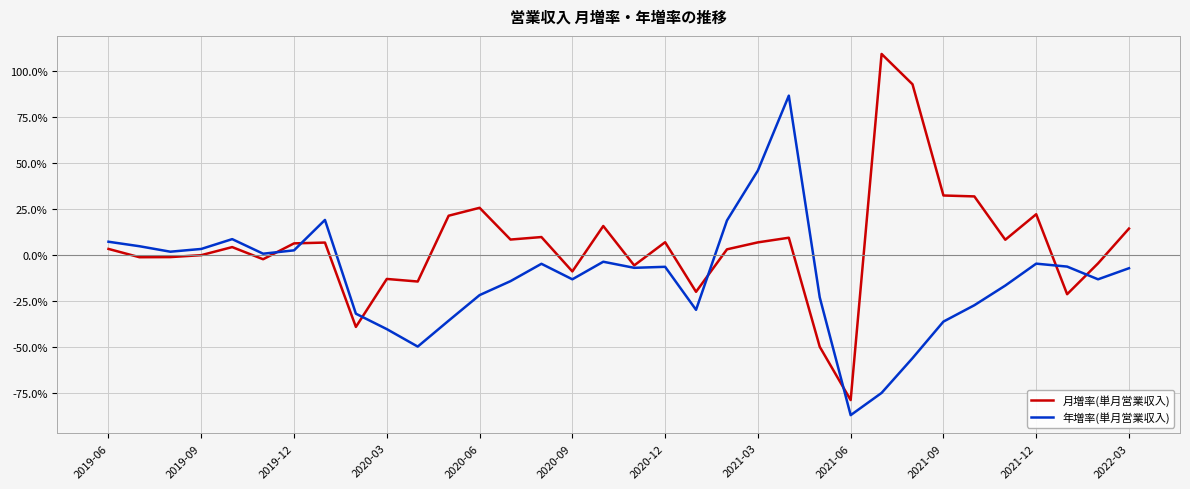

List the series in order of their overall mean, lowest first.

年増率(単月営業収入), 月増率(単月営業収入)